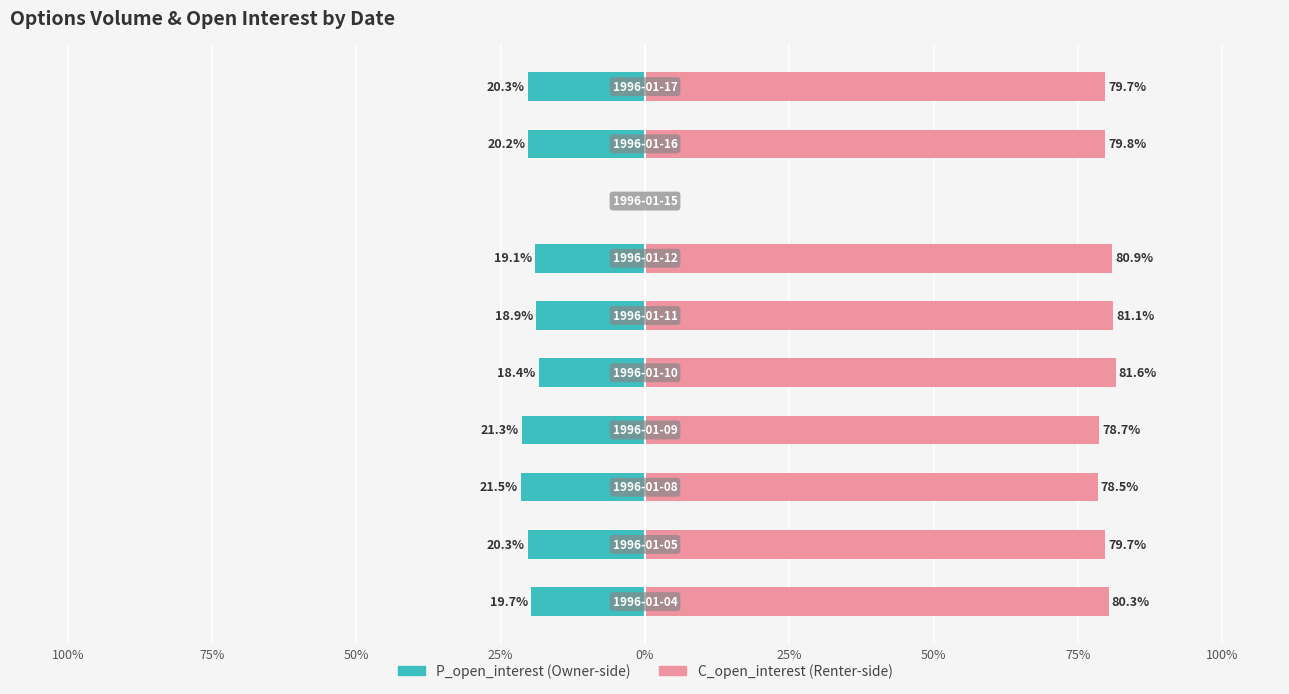

How many categories are shown in the chart?

10